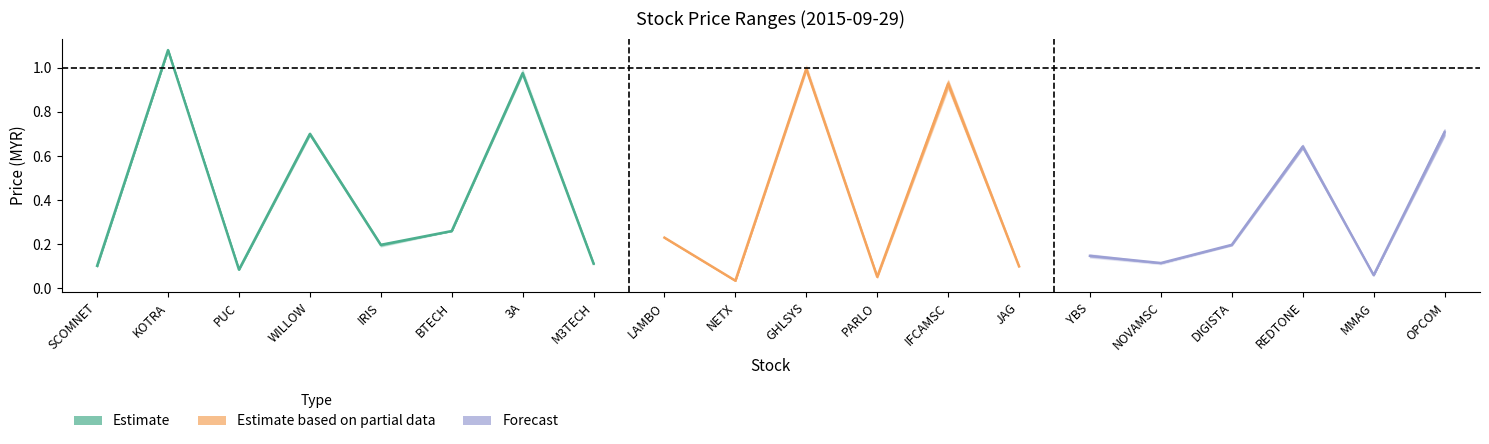

How many categories are shown in the chart?

20